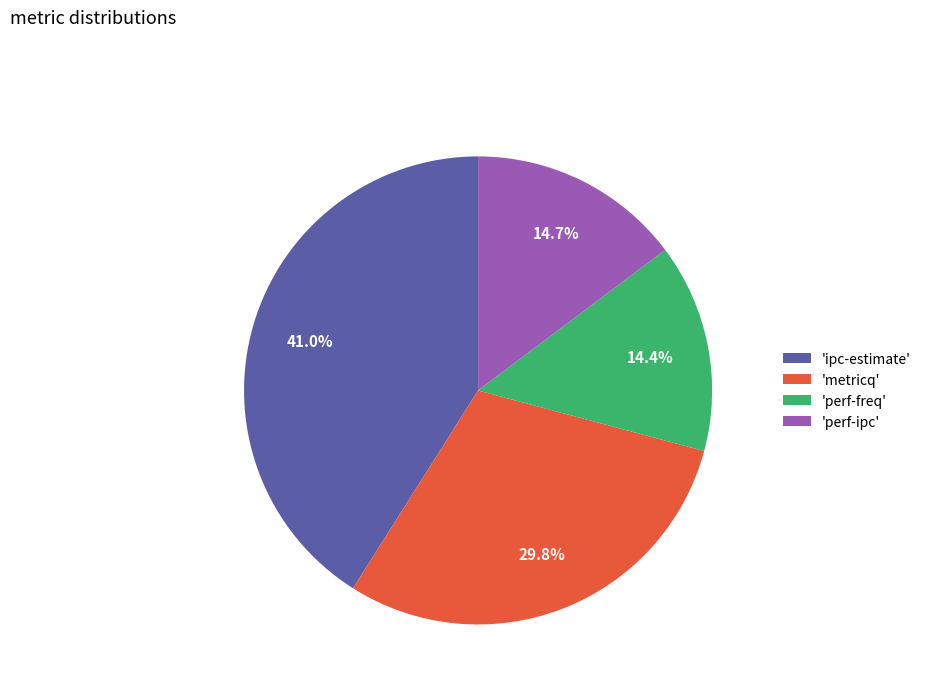

What percentage is NOT represented by 'perf-freq'?

85.6%